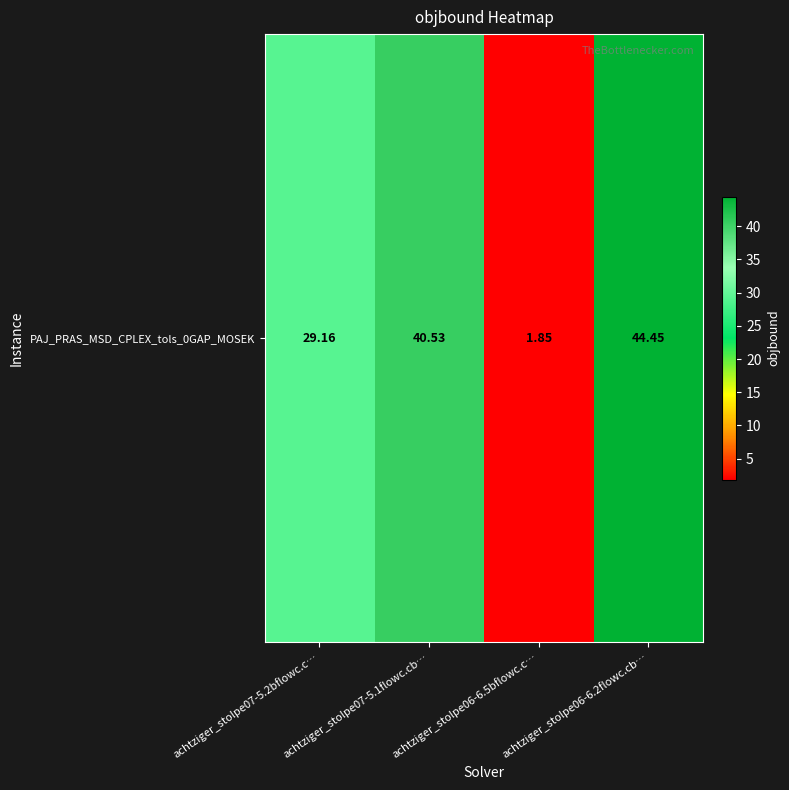

What is the difference between the maximum and minimum values?

42.6